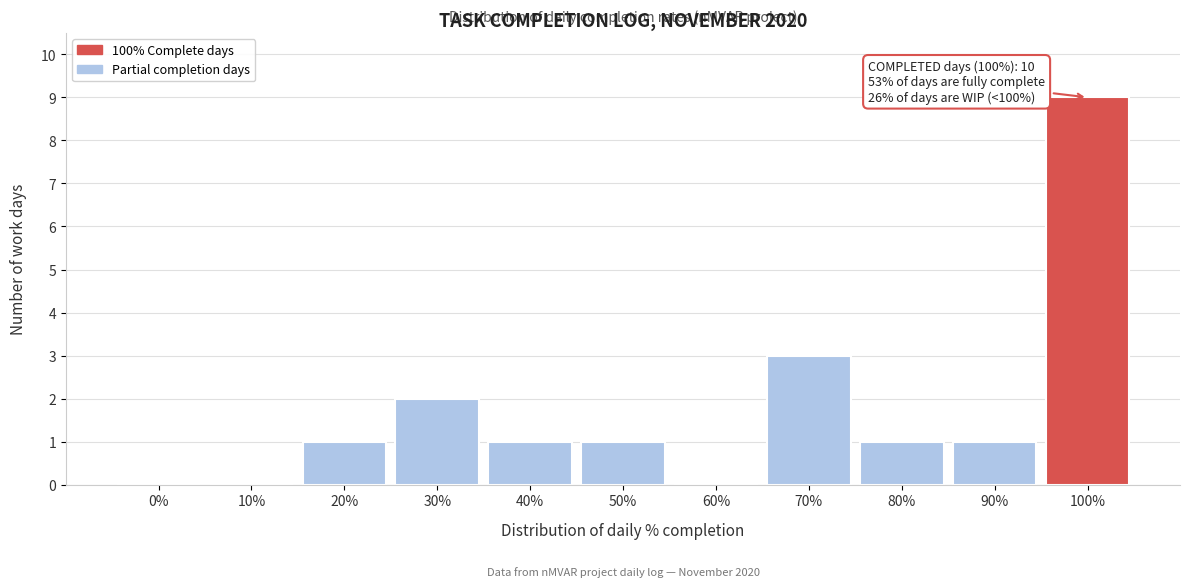

Reading left to right, extract all data points from this chart.

0%=0	10%=0	20%=1	30%=2	40%=1	50%=1	60%=0	70%=3	80%=1	90%=1	100%=9